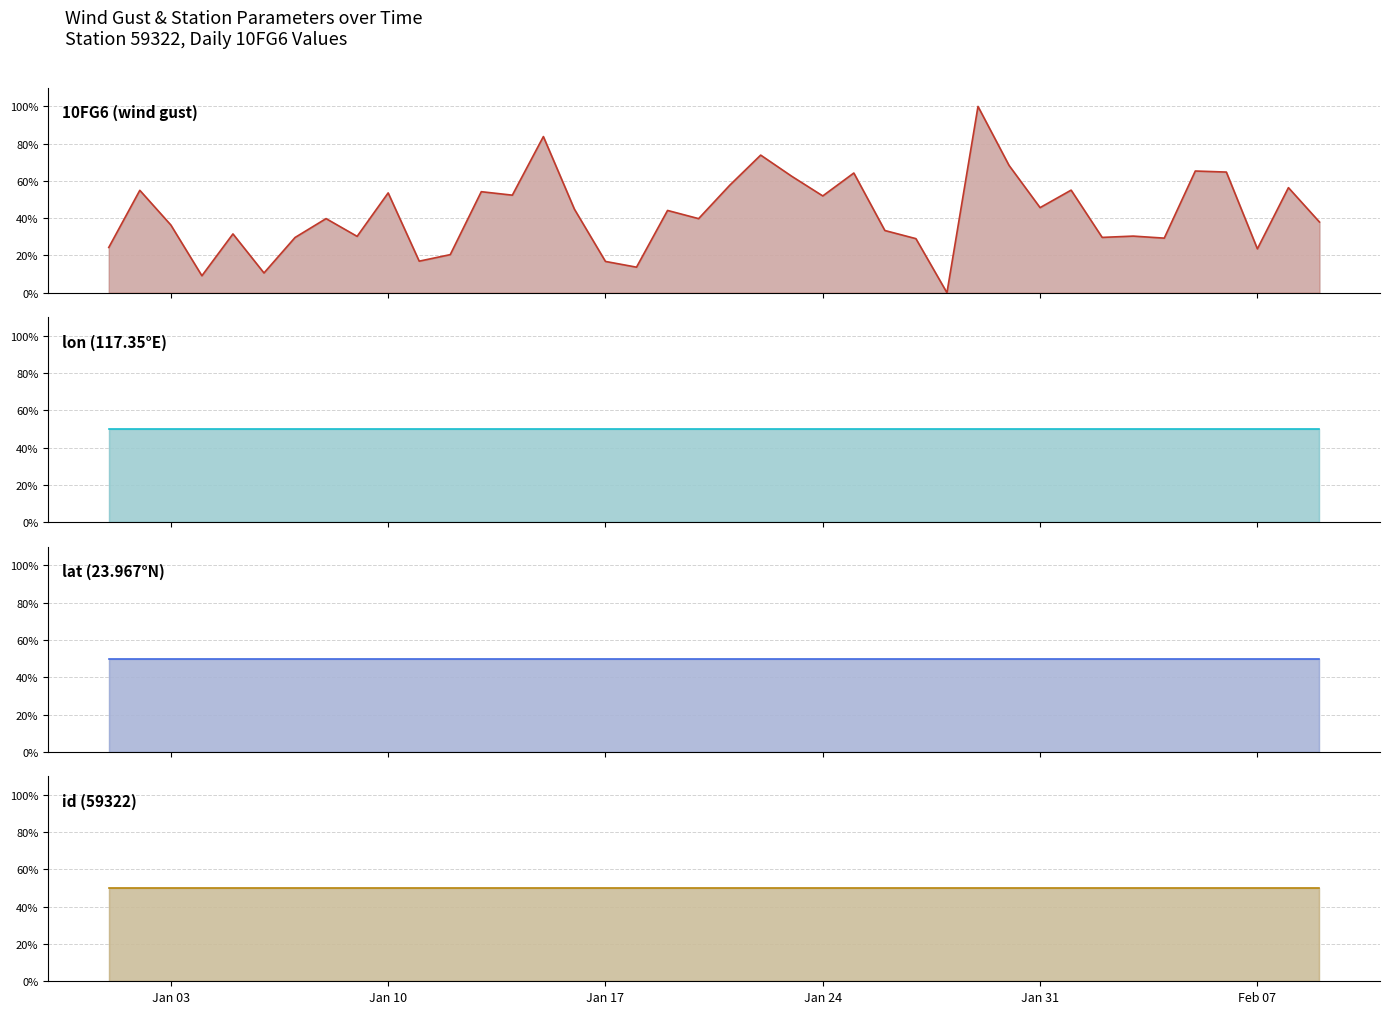

What is the value of the id (59322) point at the 4th from the left?

50.0